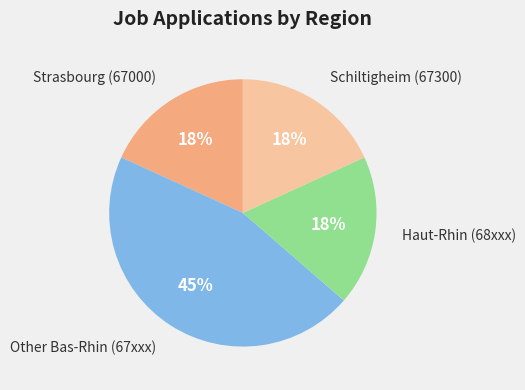

Is there any slice that represents more than half of the pie?

No